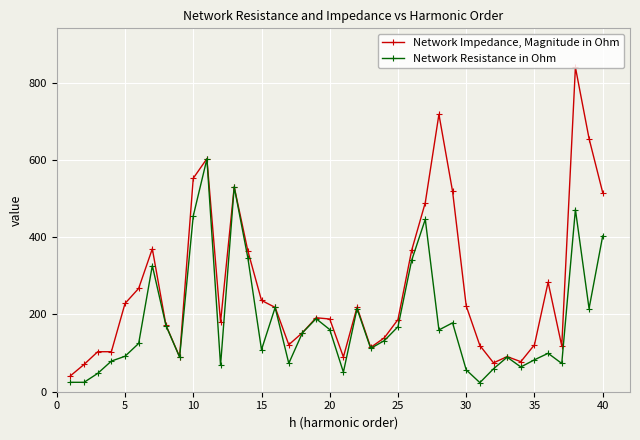

What is the maximum value shown in the chart?

840.0